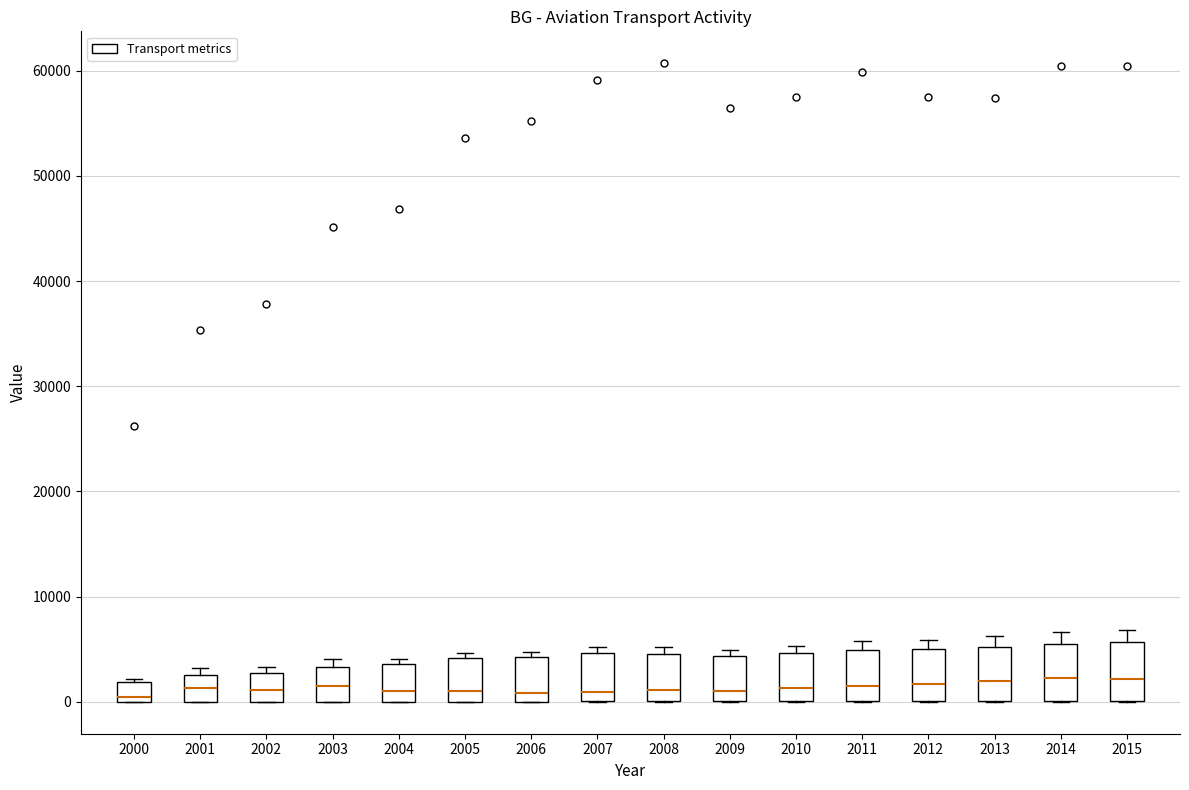

Reading left to right, transcribe this box plot: for each box, give where its median line is, the range the box spans, and where its two whiskers end, as read against the y-axis. The values are not printed on the chart, so give them approximately, as read against the axis.

2000: median 0 (just above the box's lower edge), box 0 to 2000, whiskers 0 to 2000
2001: median 1000, box 0 to 3000, whiskers 0 to 3000 (just above the box's upper edge)
2002: median 1000, box 0 to 3000, whiskers 0 to 3000 (just above the box's upper edge)
2003: median 2000, box 0 to 3000, whiskers 0 to 4000
2004: median 1000, box 0 to 4000, whiskers 0 to 4000 (just above the box's upper edge)
2005: median 1000, box 0 to 4000, whiskers 0 to 5000
2006: median 1000, box 0 to 4000, whiskers 0 to 5000
2007: median 1000, box 0 to 5000, whiskers 0 to 5000 (just above the box's upper edge)
2008: median 1000, box 0 to 5000, whiskers 0 to 5000 (just above the box's upper edge)
2009: median 1000, box 0 to 4000, whiskers 0 to 5000
2010: median 1000, box 0 to 5000, whiskers 0 to 5000 (just above the box's upper edge)
2011: median 2000, box 0 to 5000, whiskers 0 to 6000
2012: median 2000, box 0 to 5000, whiskers 0 to 6000
2013: median 2000, box 0 to 5000, whiskers 0 to 6000
2014: median 2000, box 0 to 6000, whiskers 0 to 7000
2015: median 2000, box 0 to 6000, whiskers 0 to 7000